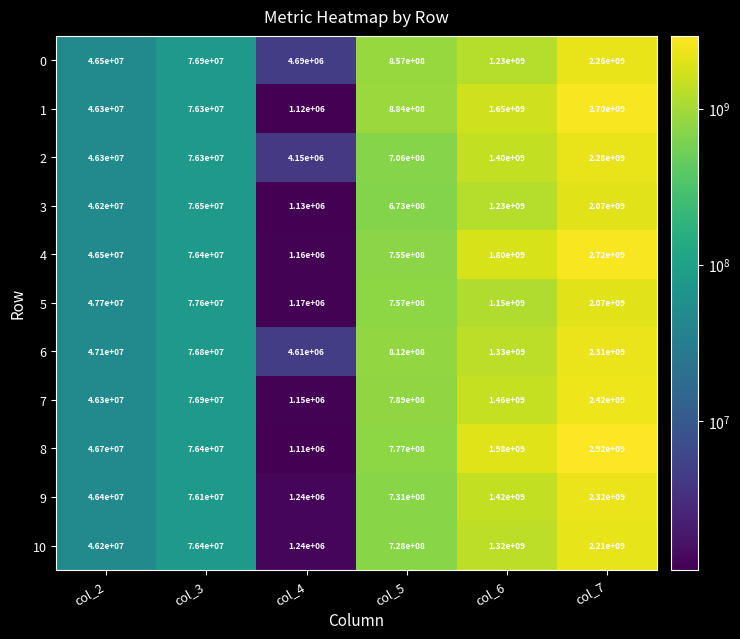

What is the difference between the maximum and minimum values in the 9 series?

2318760000